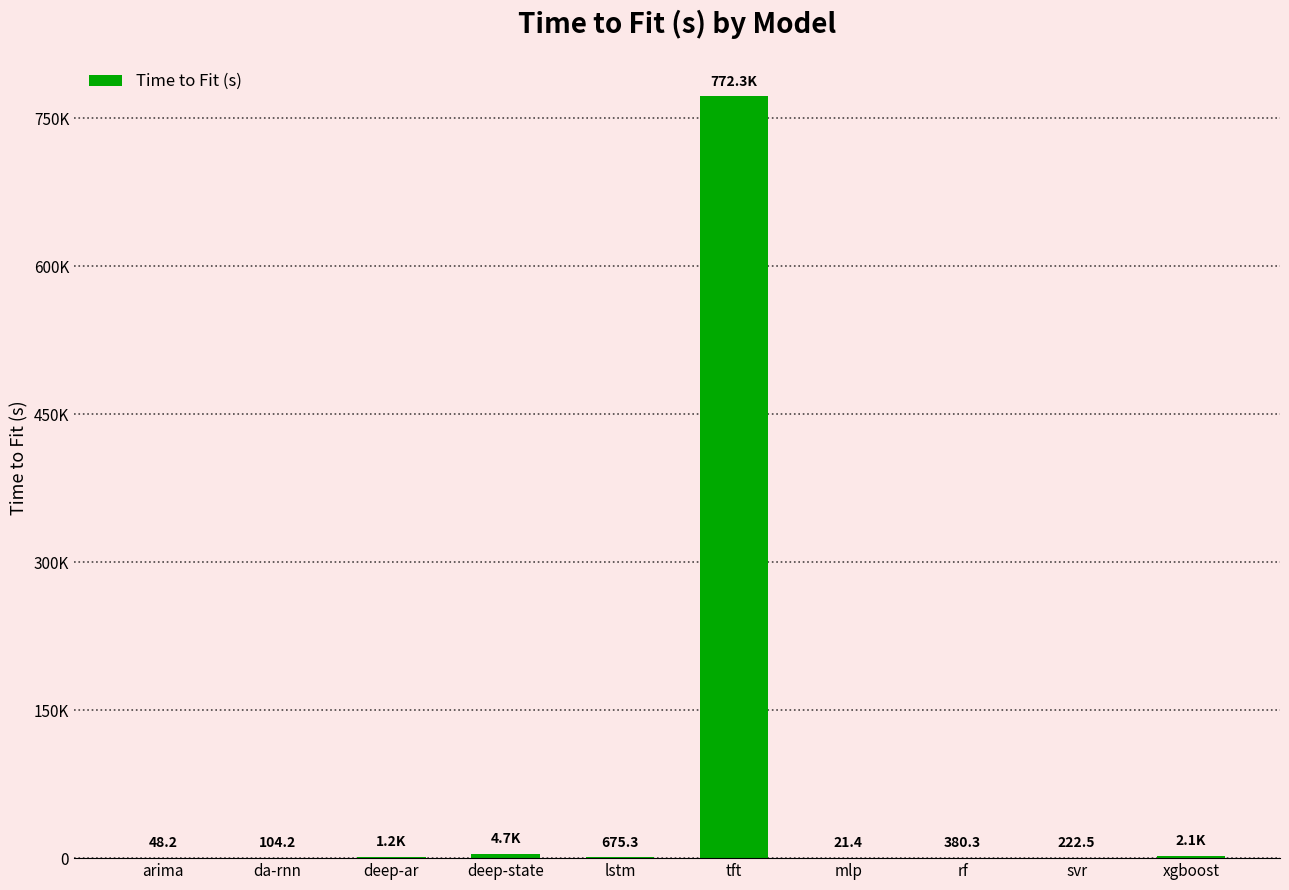

Reading left to right, extract all data points from this chart.

arima=48.2	da-rnn=104.2	deep-ar=1228.4	deep-state=4680.6	lstm=675.3	tft=772333.1	mlp=21.4	rf=380.3	svr=222.5	xgboost=2112.9